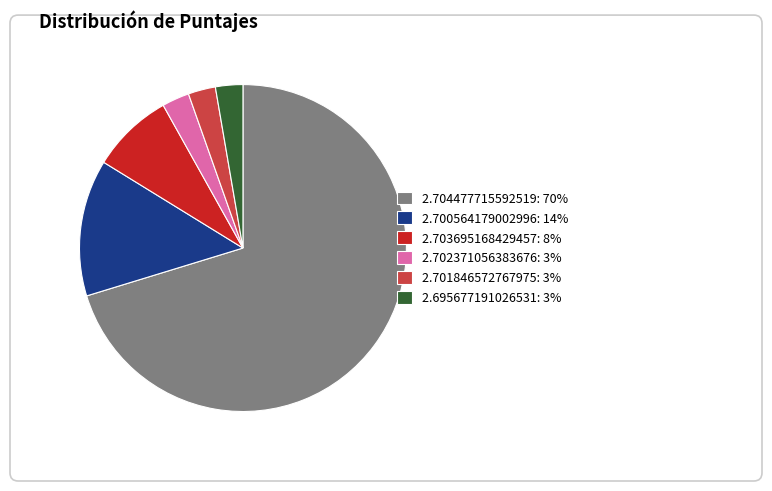

Combined, do 2.695677191026531: 3% and 2.701846572767975: 3% account for over 50%?

No